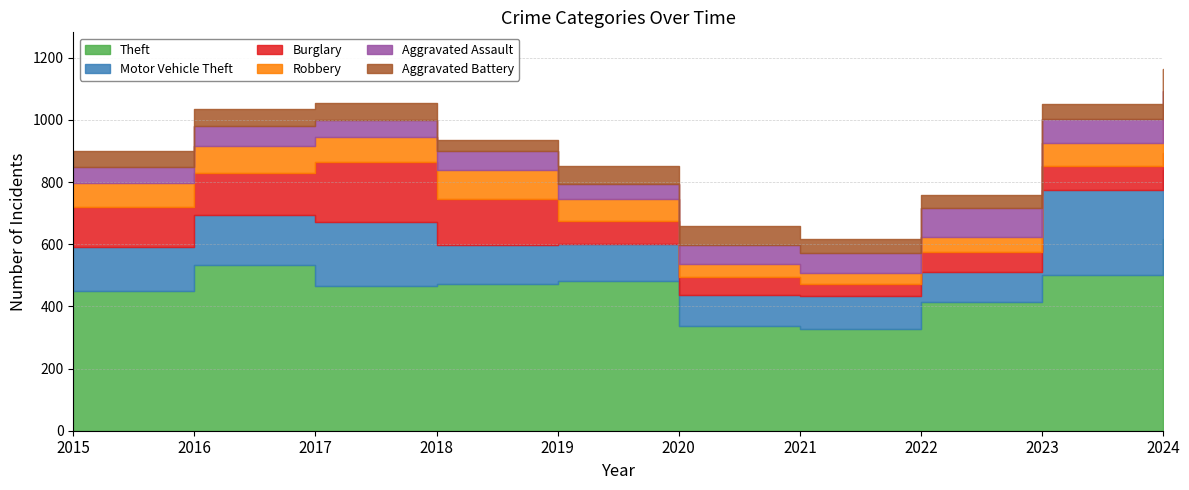

The value of Motor Vehicle Theft at 2018 is 53. True or false?

False